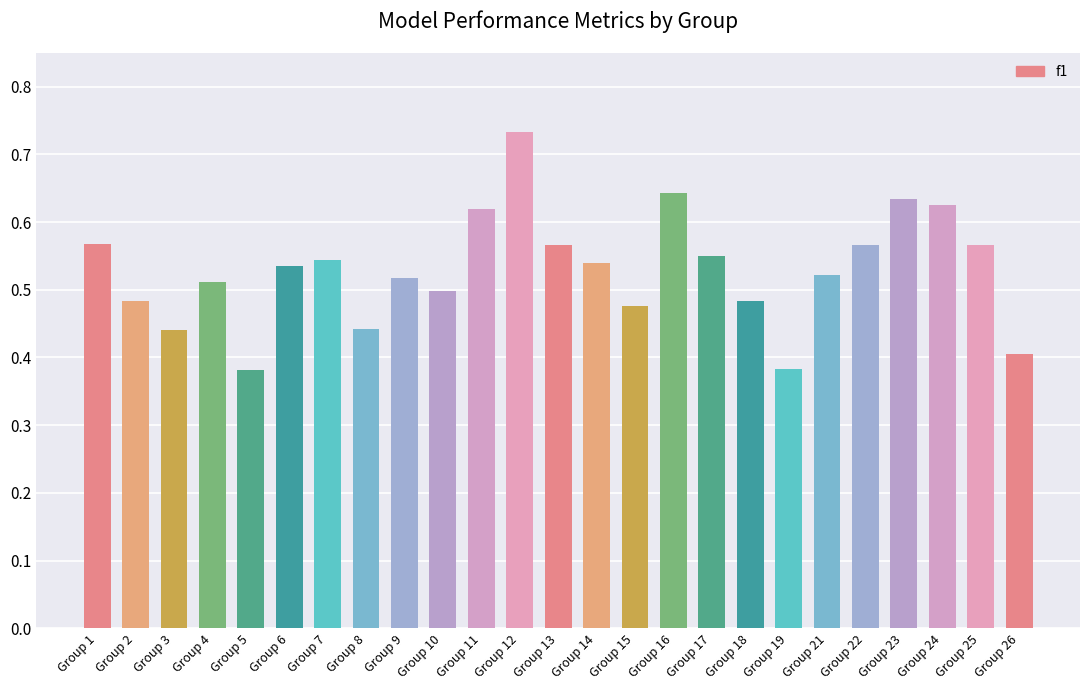

What is the difference between the second highest and second lowest values?

0.3